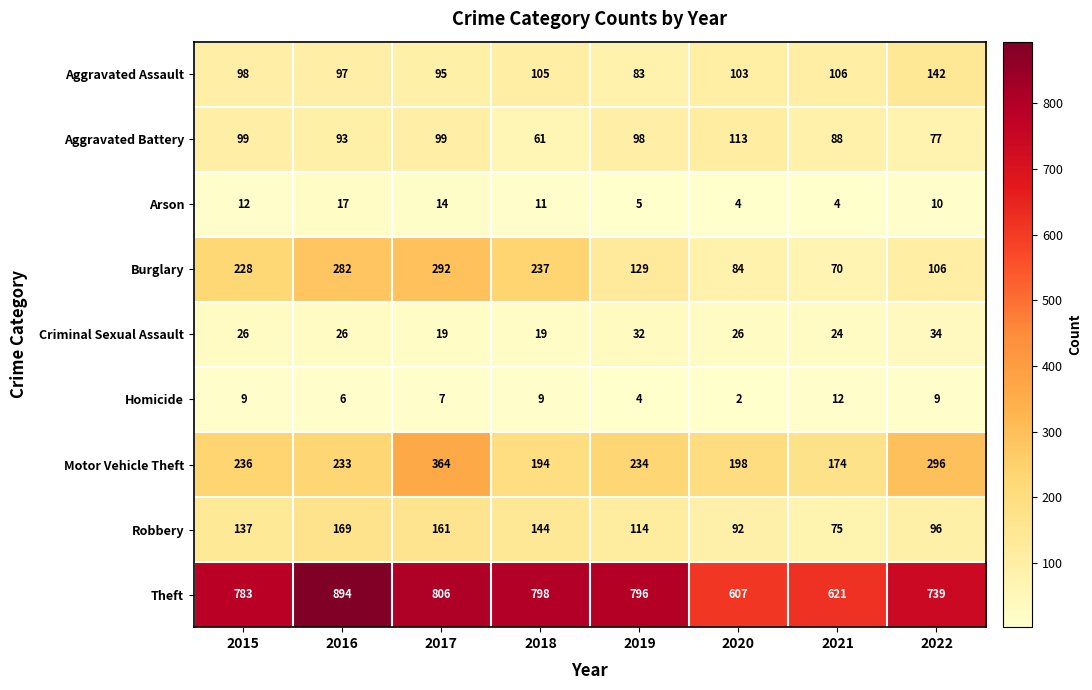

At which category does the chart reach its minimum across all series?

2020